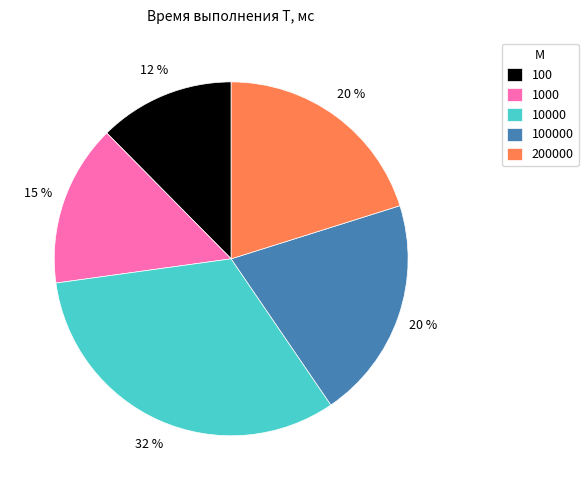

Count the number of slices in the pie.

5